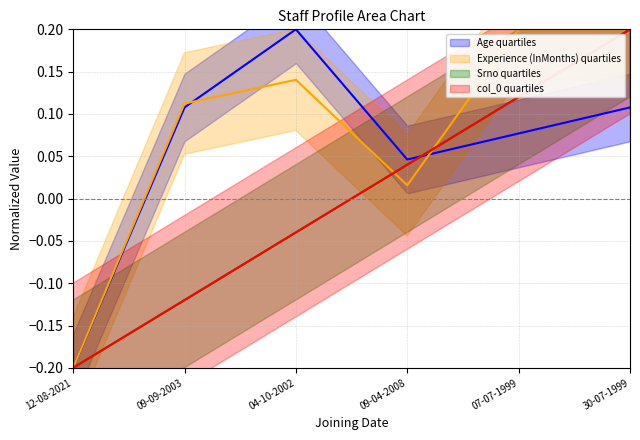

What position from the left is 09-09-2003?

2